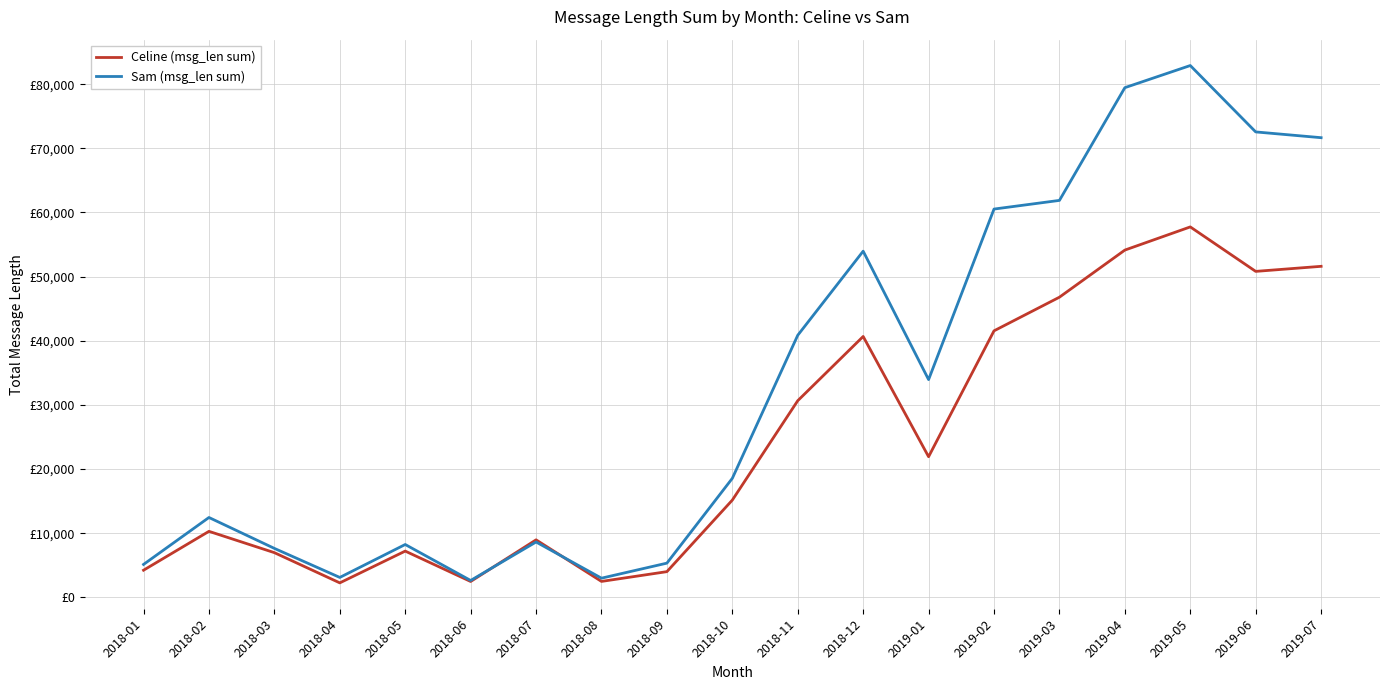

What is the difference between the maximum and minimum values in the Celine (msg_len sum) series?

55494